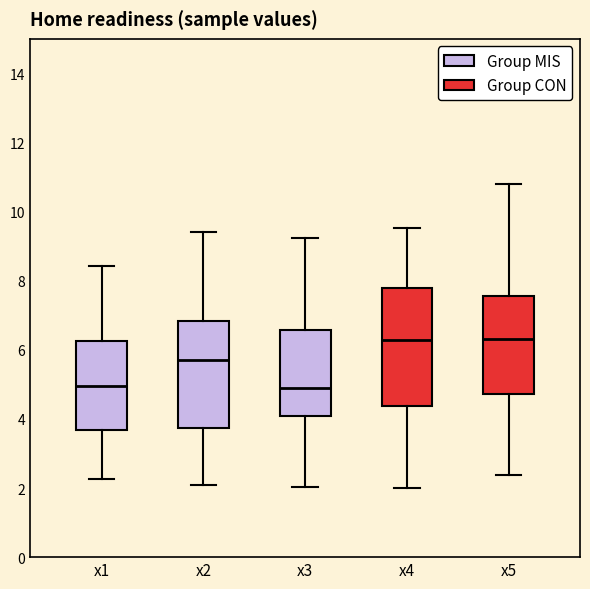

Where is the upper edge of the box for x3 on the y-axis? The values are not printed on the chart, so give them approximately, as read against the axis.

6.6